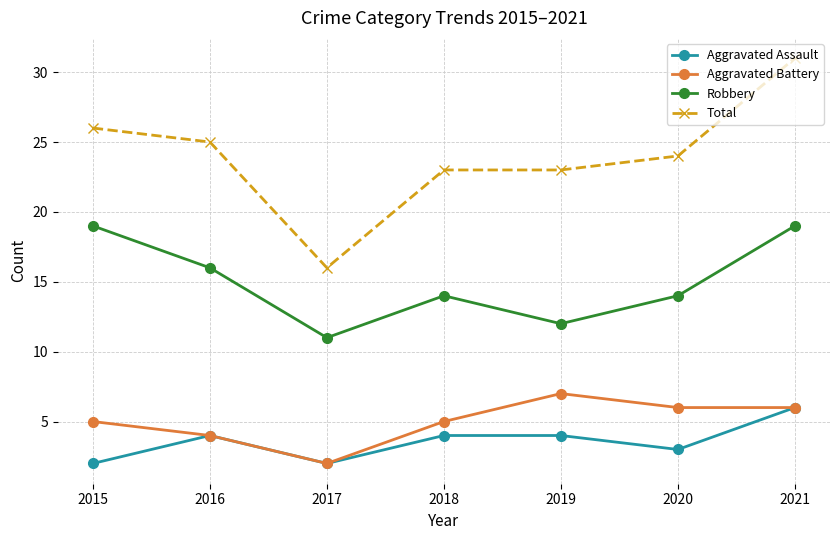

What is the total value across all series at 2016?

49